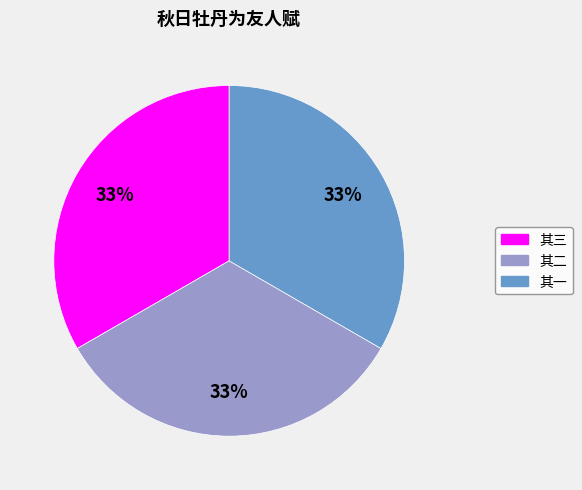

Approximately how many times larger is the value at 其一 compared to 其二?

1.0